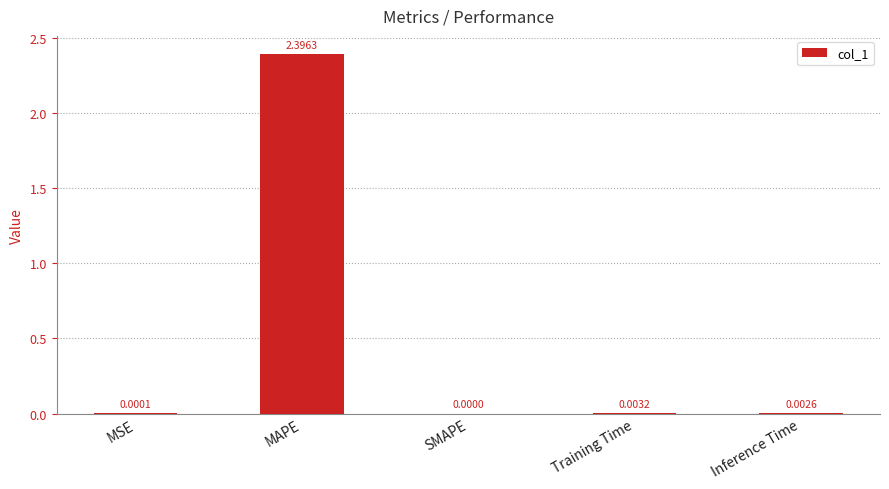

At which category does the chart reach its peak across all series?

MAPE